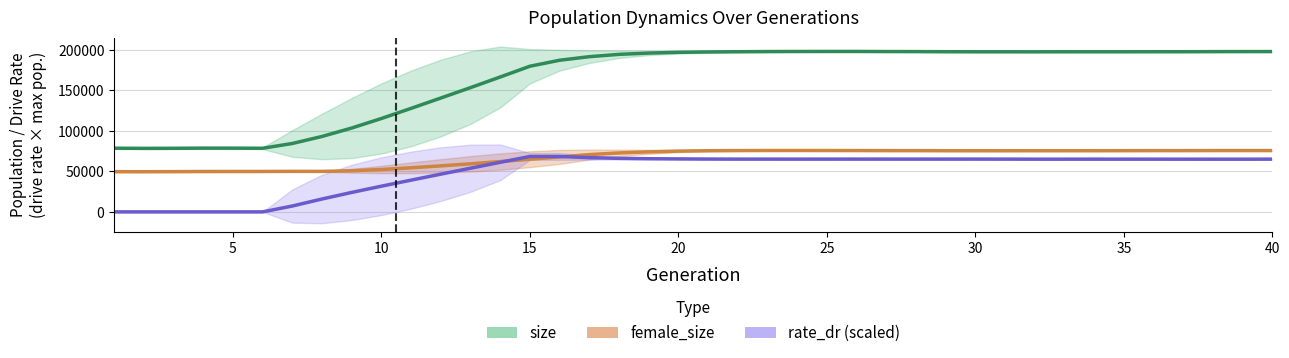

True or false: female_size and size cross at least once.

False